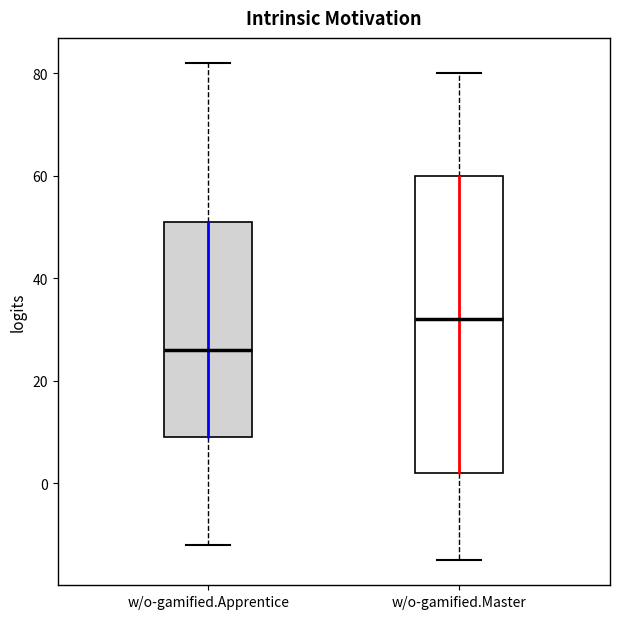

Which box is the tallest, from its lower edge to its upper edge?

w/o-gamified.Master